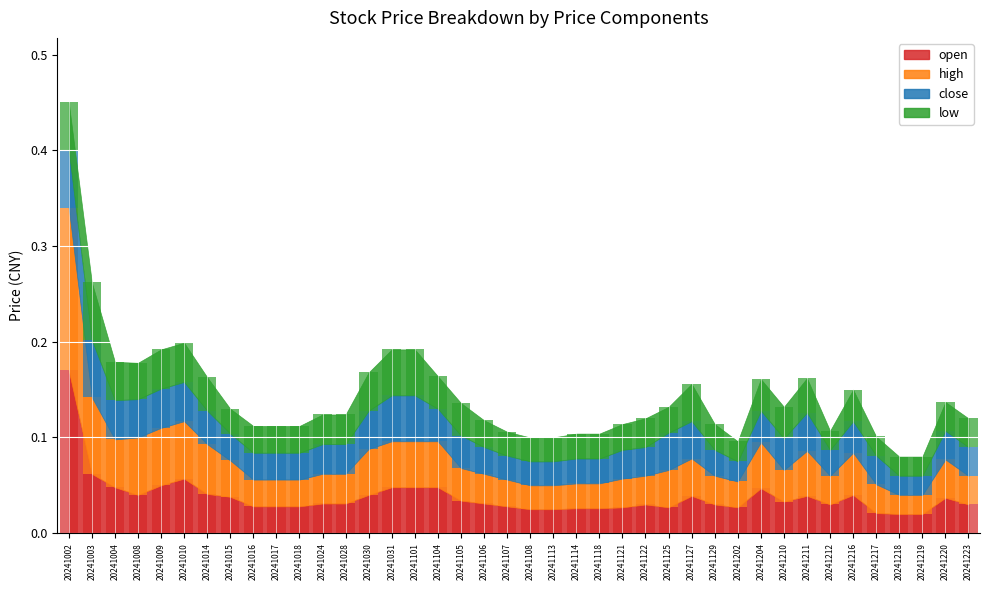

Is the value of high at 20241018 greater than the value of open at 20241003?

No